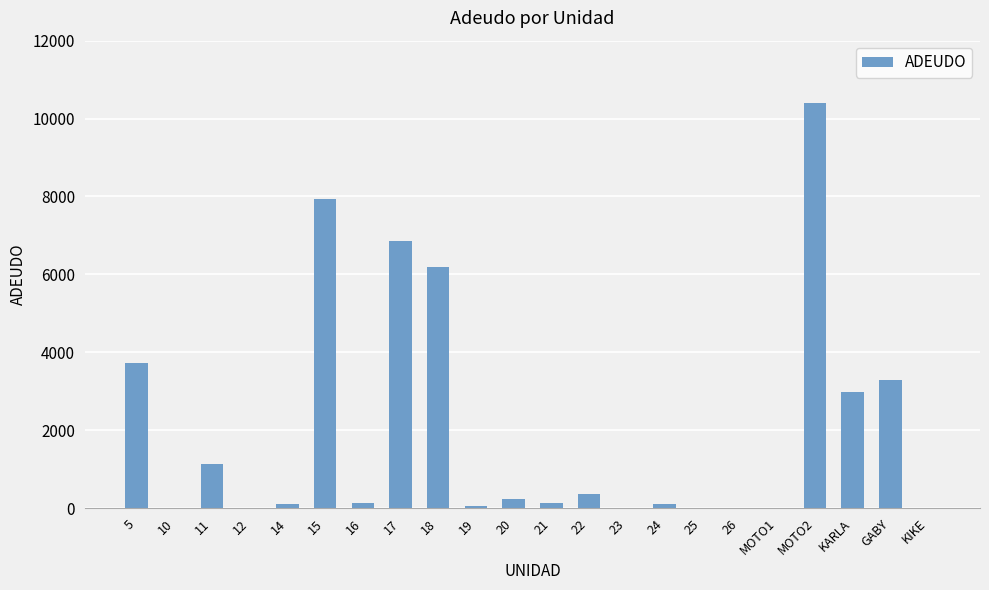

What value does the data have at 18?

6178